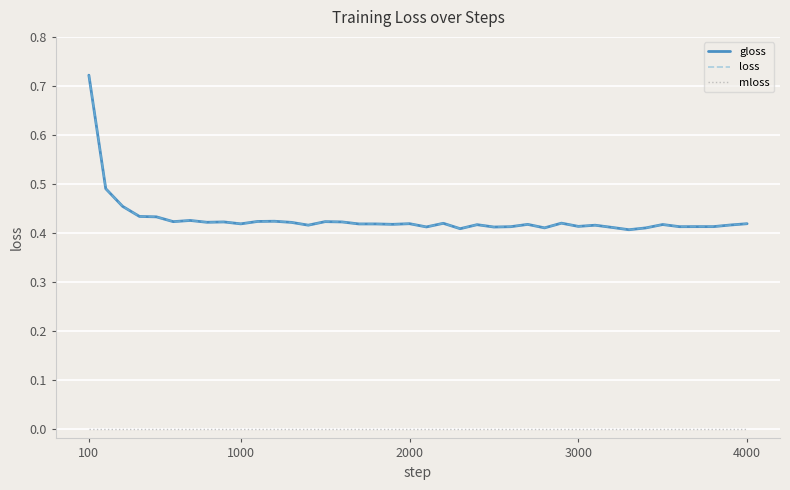

Does the chart display data point markers on the line(s)?

No